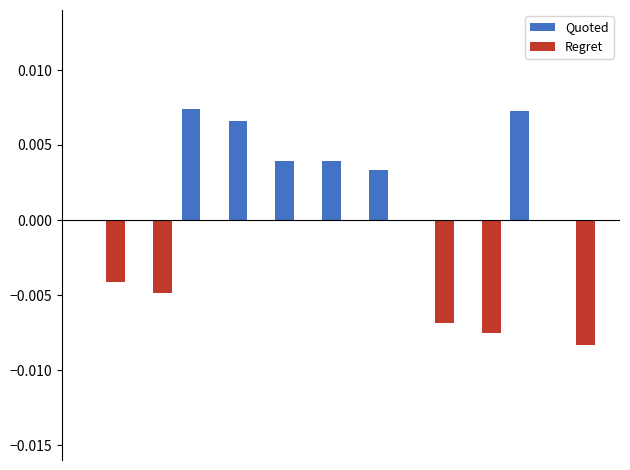

Which series has the largest total across all categories?

Quoted